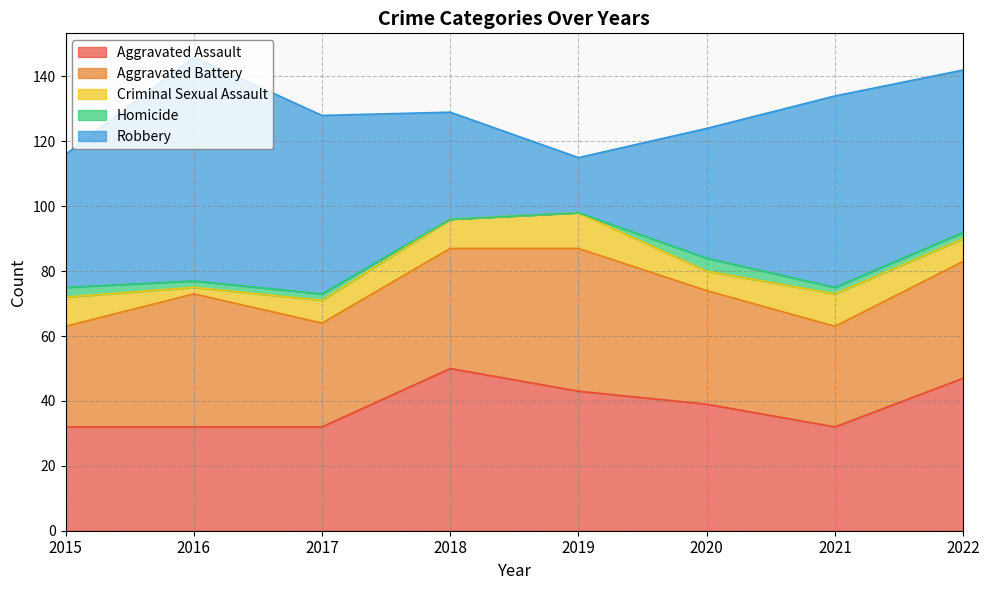

Rank the categories by Aggravated Battery value from lowest to highest.

2015, 2021, 2017, 2020, 2022, 2018, 2016, 2019